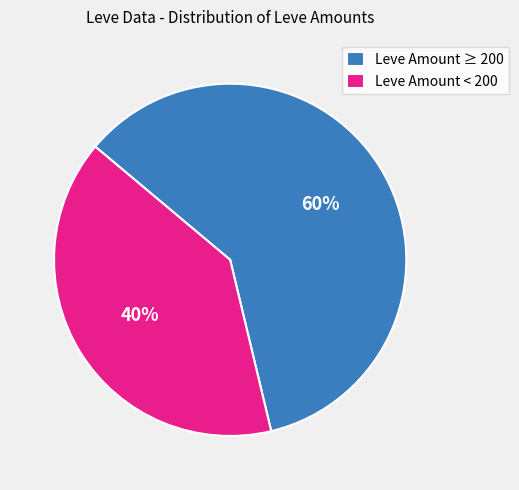

Combined, do Leve Amount < 200 and Leve Amount ≥ 200 account for over 50%?

Yes